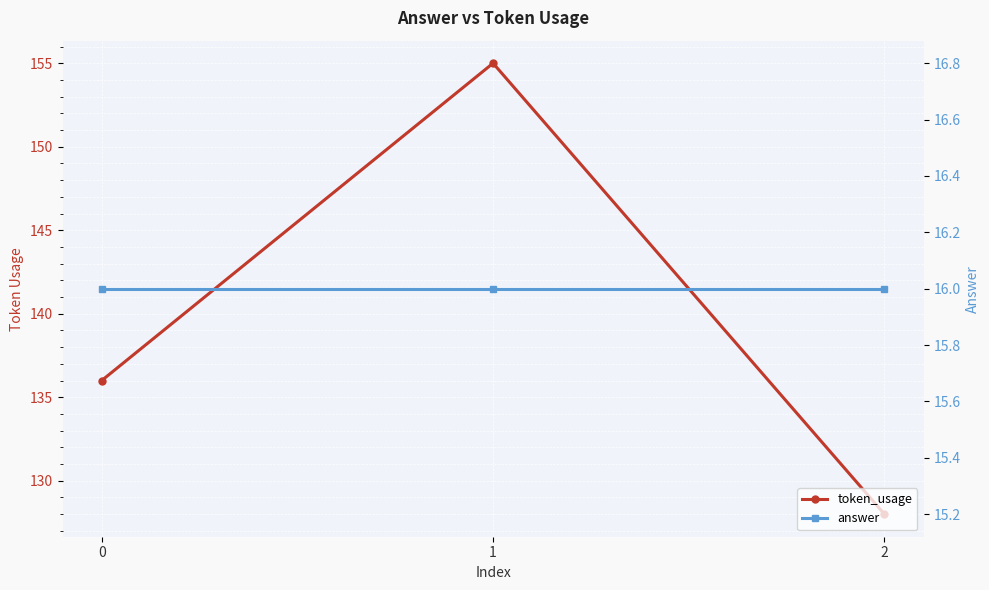

What is the sum of the answer values at 1 and 2?

32